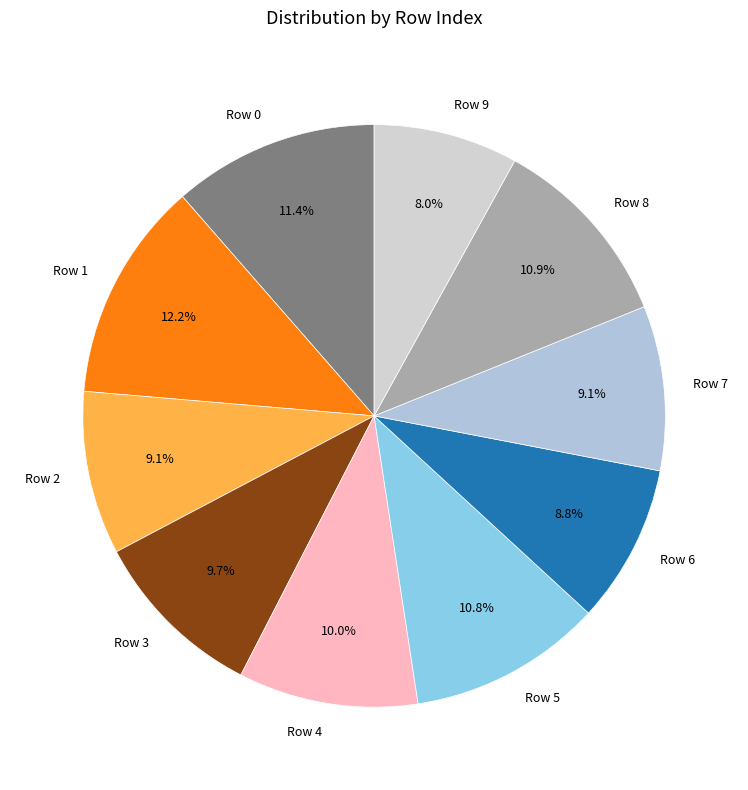

To the nearest percent, what percentage of the pie is Row 7?

9%